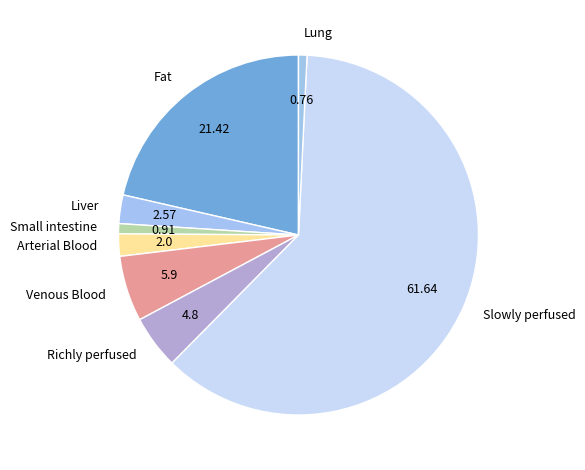

Which category has the biggest portion of the pie?

Slowly perfused